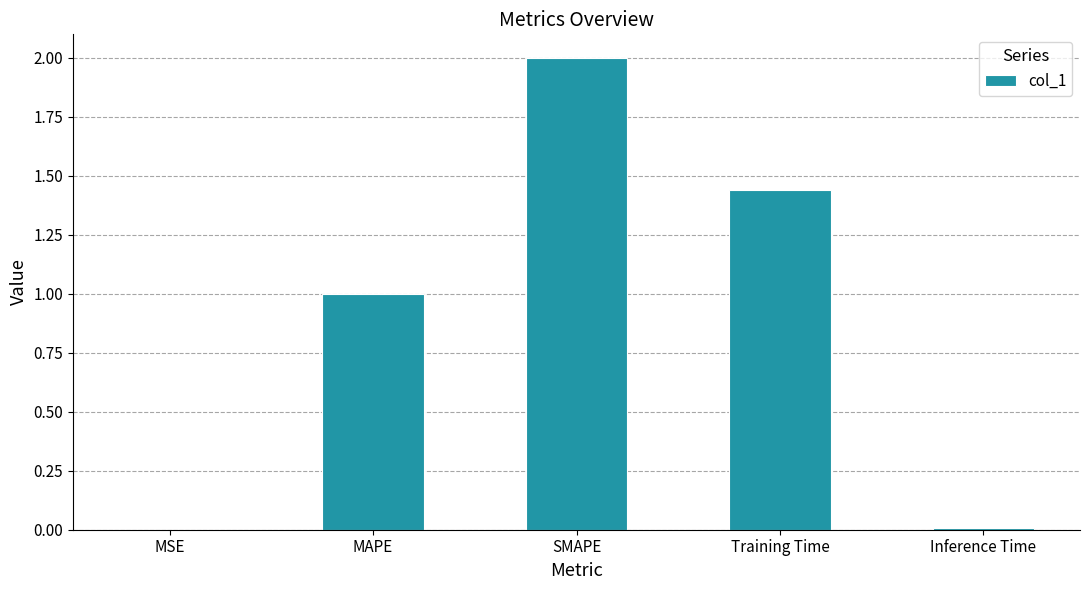

The chart shows a value of 2.6 at SMAPE. True or false?

False